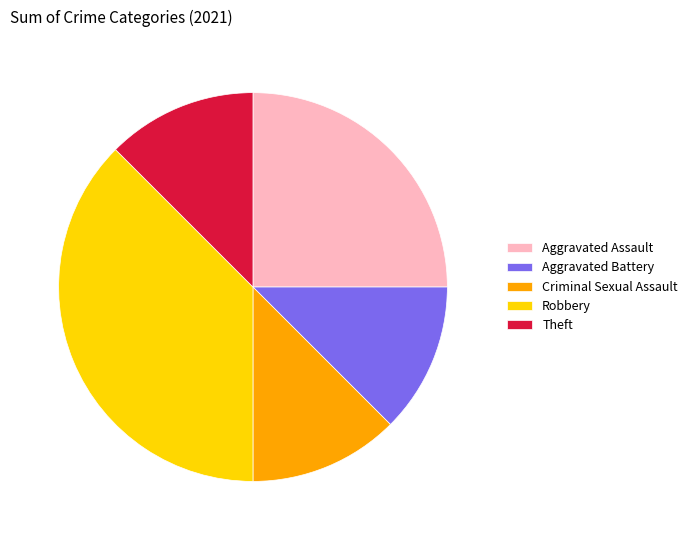

What is the largest slice in the pie chart?

Robbery